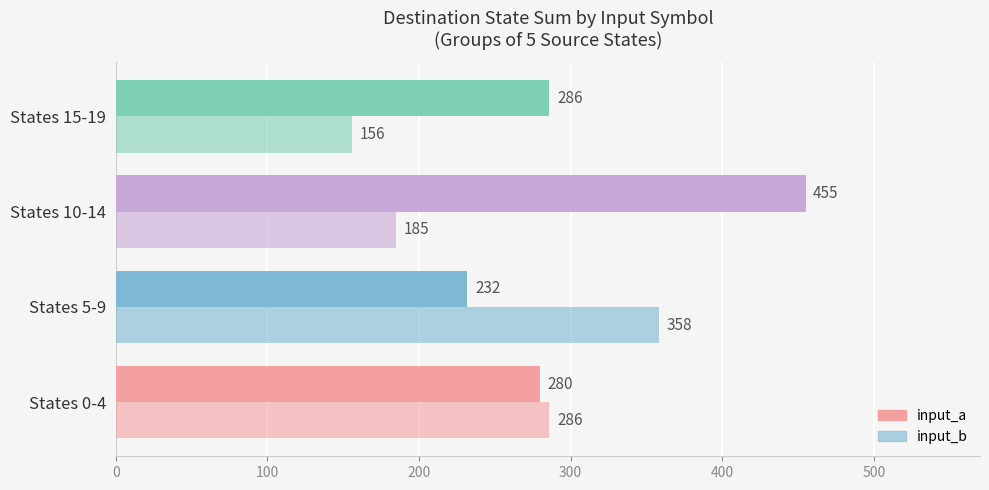

Count the number of data series in this chart.

2